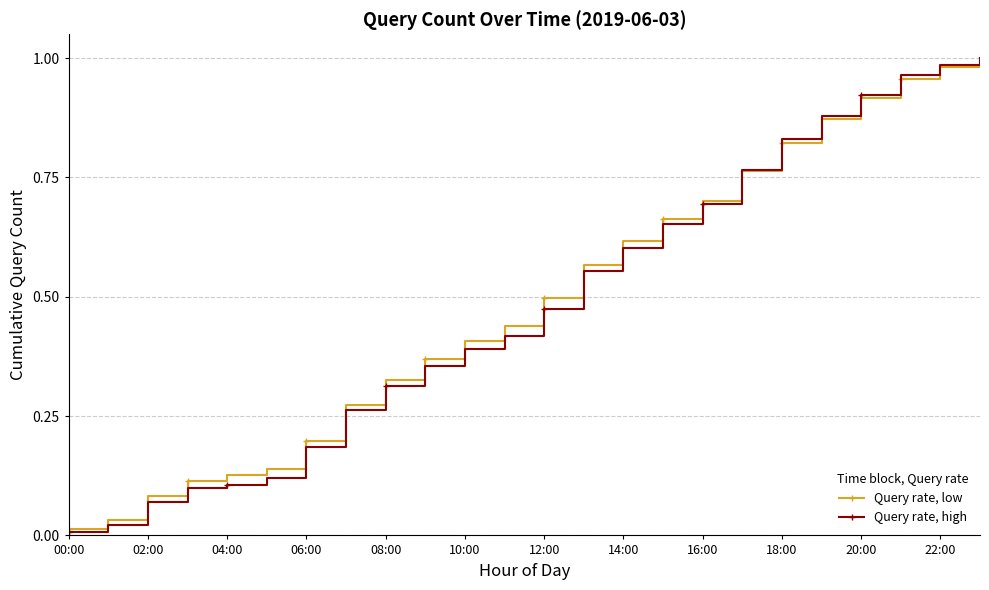

At which label is Query rate, low closest to 0?

00:00